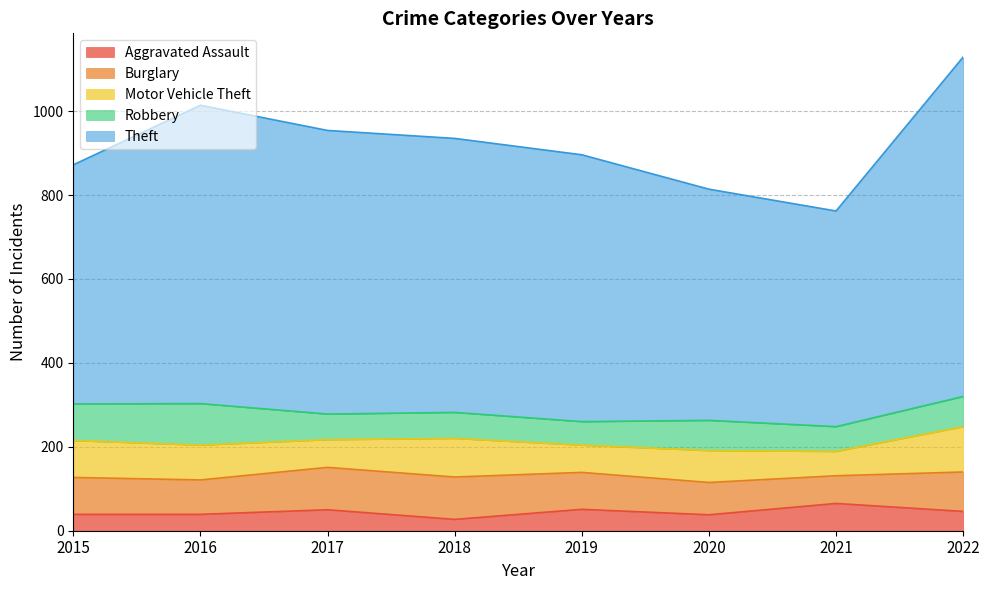

The Robbery series shows 72 at 2020. True or false?

True